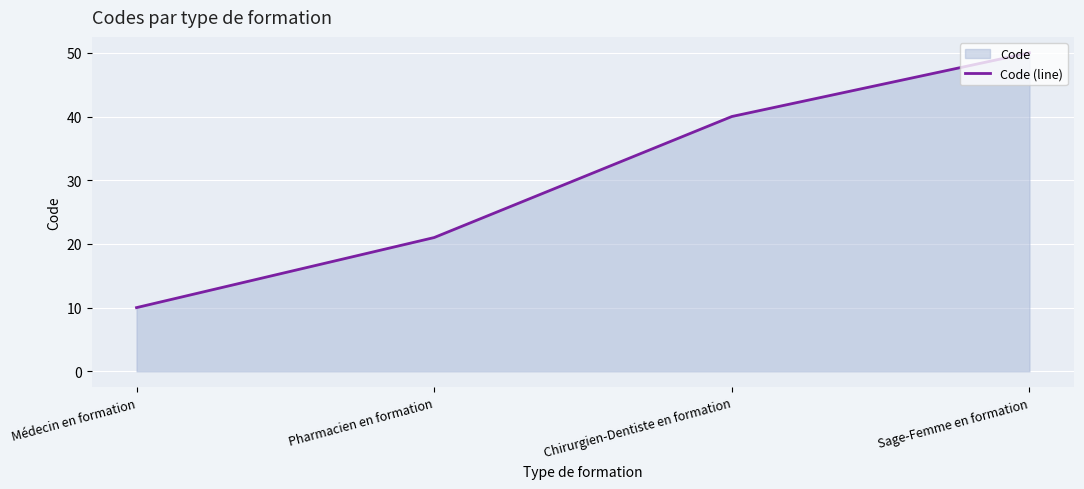

What is the sum of the values at Sage-Femme en formation and Pharmacien en formation?

71